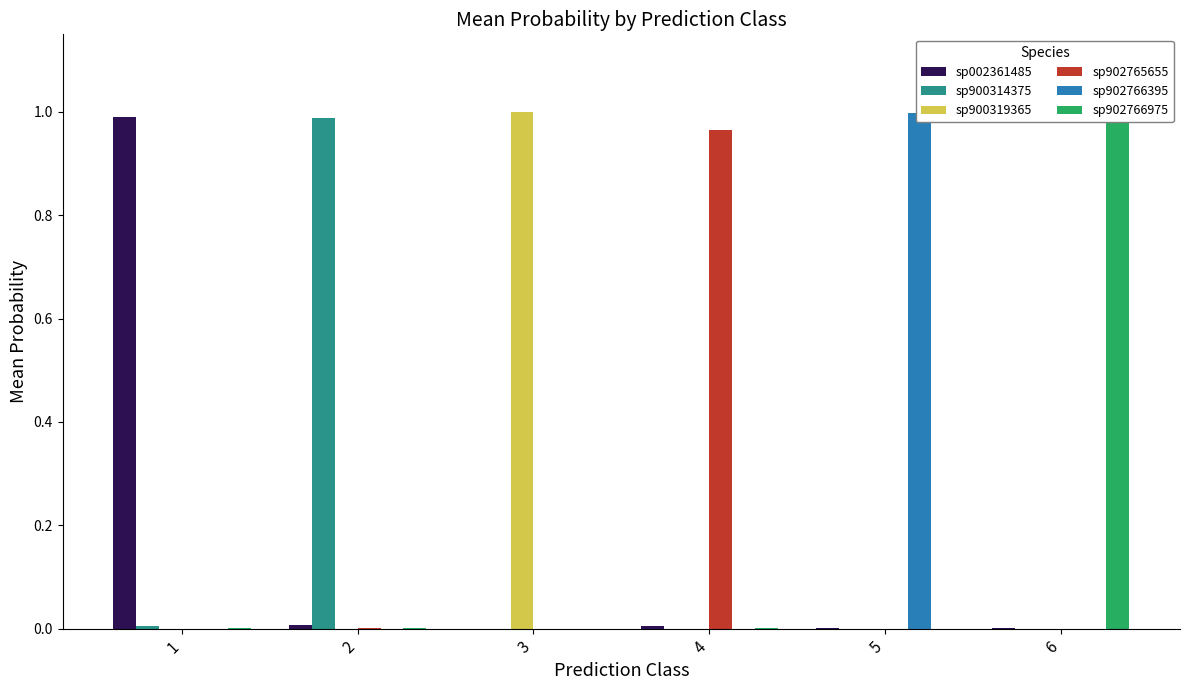

What is the average value of the sp902766975 series?

0.2